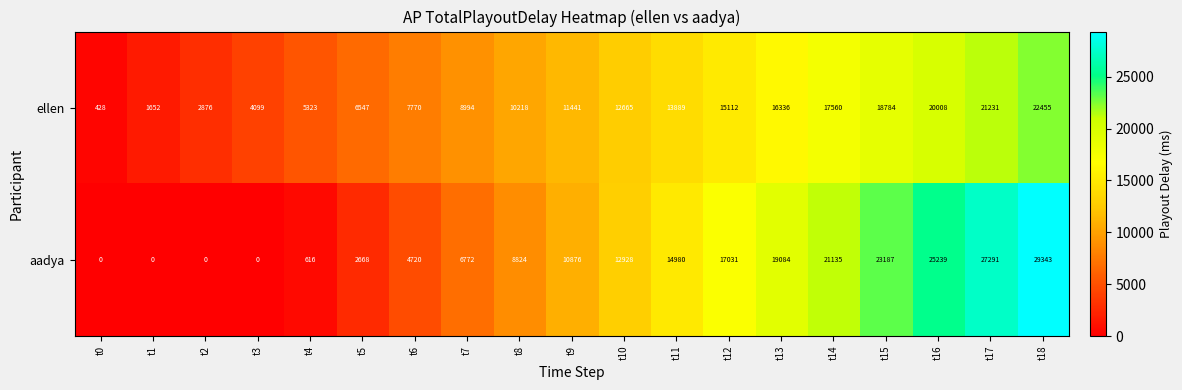

What is the greatest value displayed?

29343